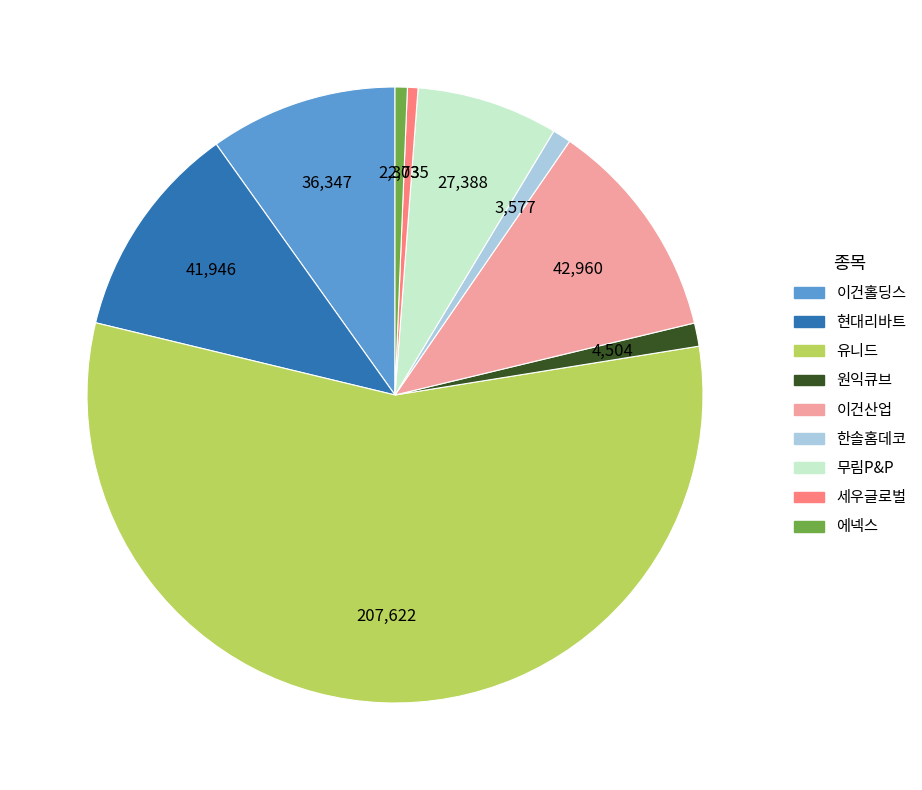

True or false: 원익큐브 accounts for 11% of the total.

False